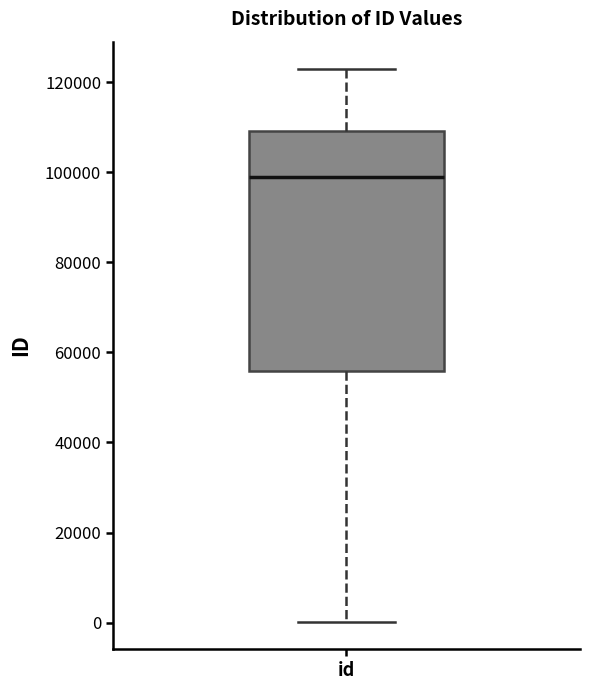

Where does the upper whisker of the box for id end on the y-axis? The values are not printed on the chart, so give them approximately, as read against the axis.

122000